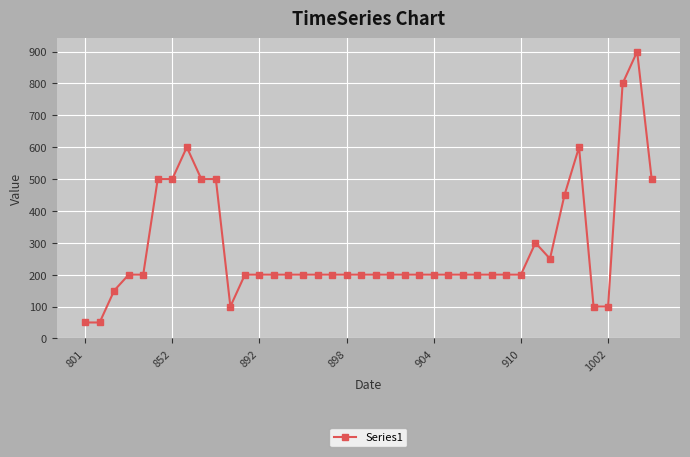

What is the smallest value displayed?

50